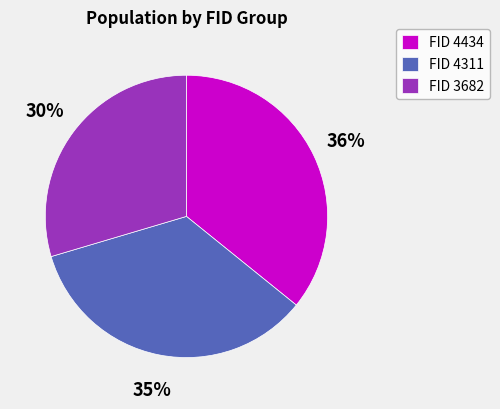

What is the ratio of the value at FID 4434 to the value at FID 4311?

1.0